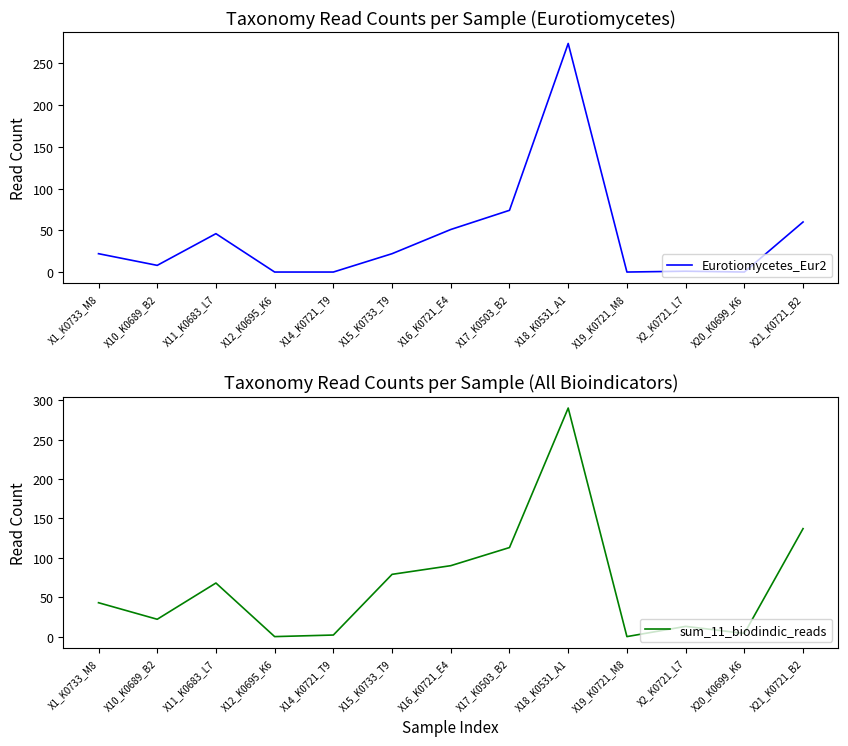

True or false: sum_11_biodindic_reads has a value of 113 at X17_K0503_B2.

True